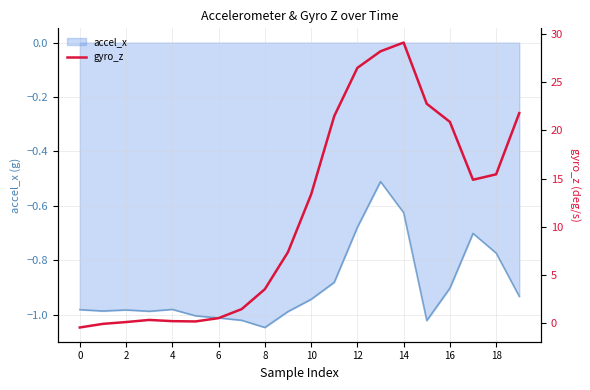

The value of accel_x at 14 is -0.9. True or false?

False